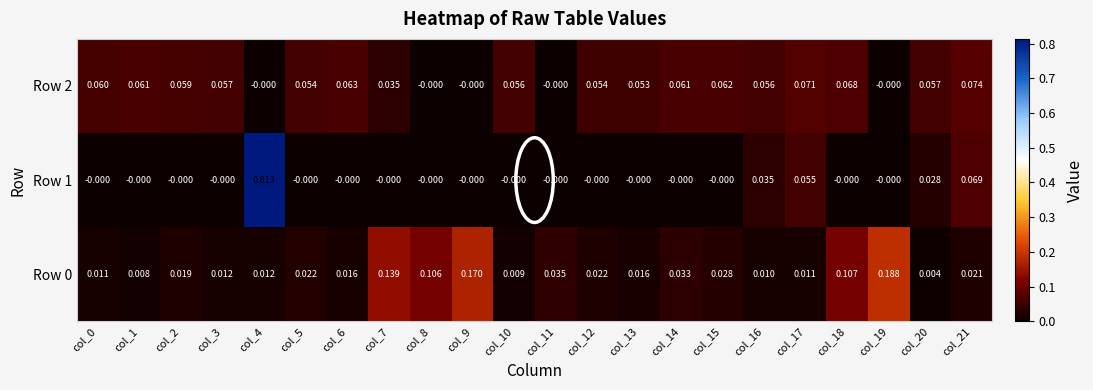

Is the value of Row 2 at col_4 greater than the value of Row 1 at col_16?

No